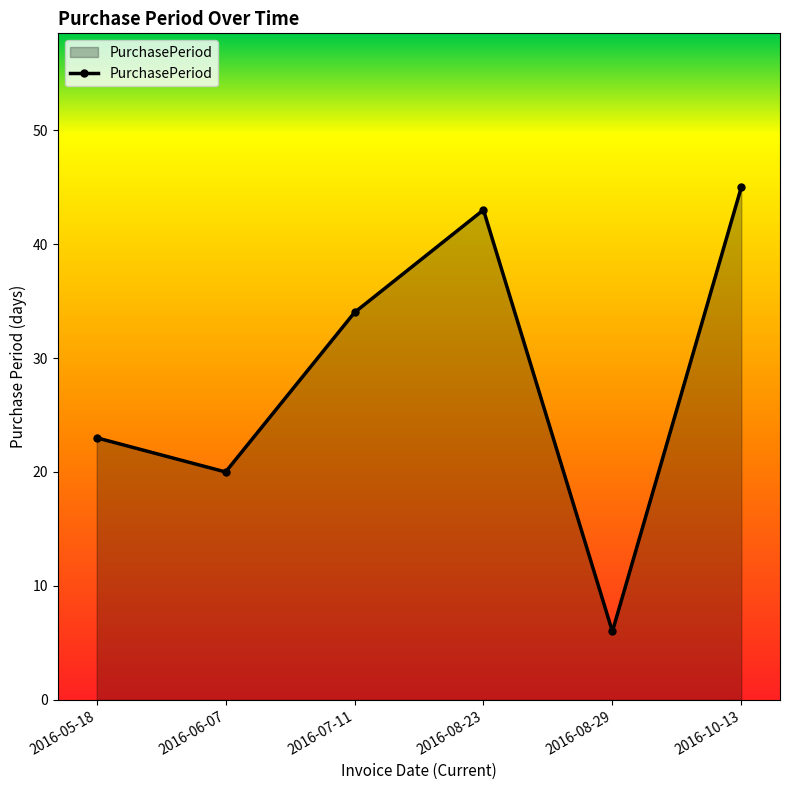

What is the approximate value at 2016-08-29, to the nearest 5?

5